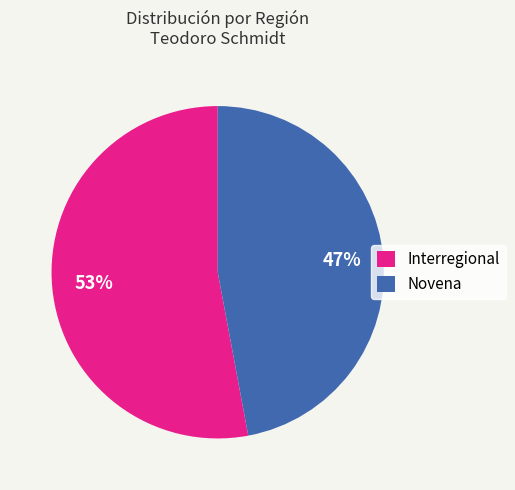

Is it true that Interregional is 53% of the pie?

True